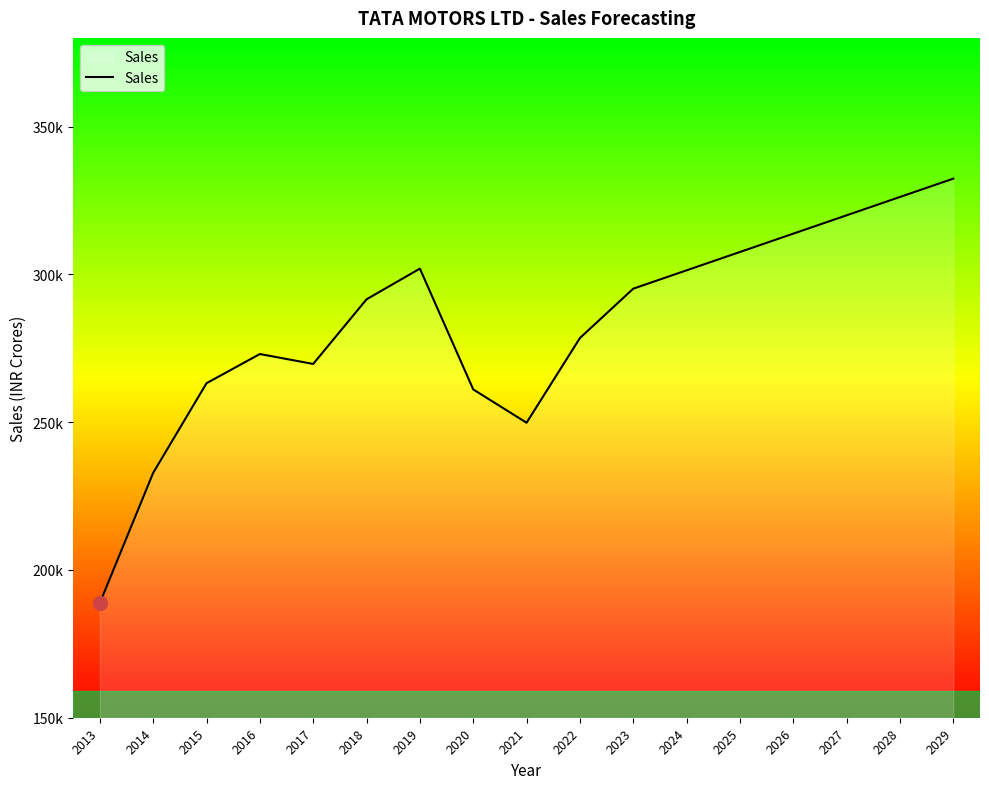

Rank the categories by value from highest to lowest.

2029, 2028, 2027, 2026, 2025, 2019, 2024, 2023, 2018, 2022, 2016, 2017, 2015, 2020, 2021, 2014, 2013